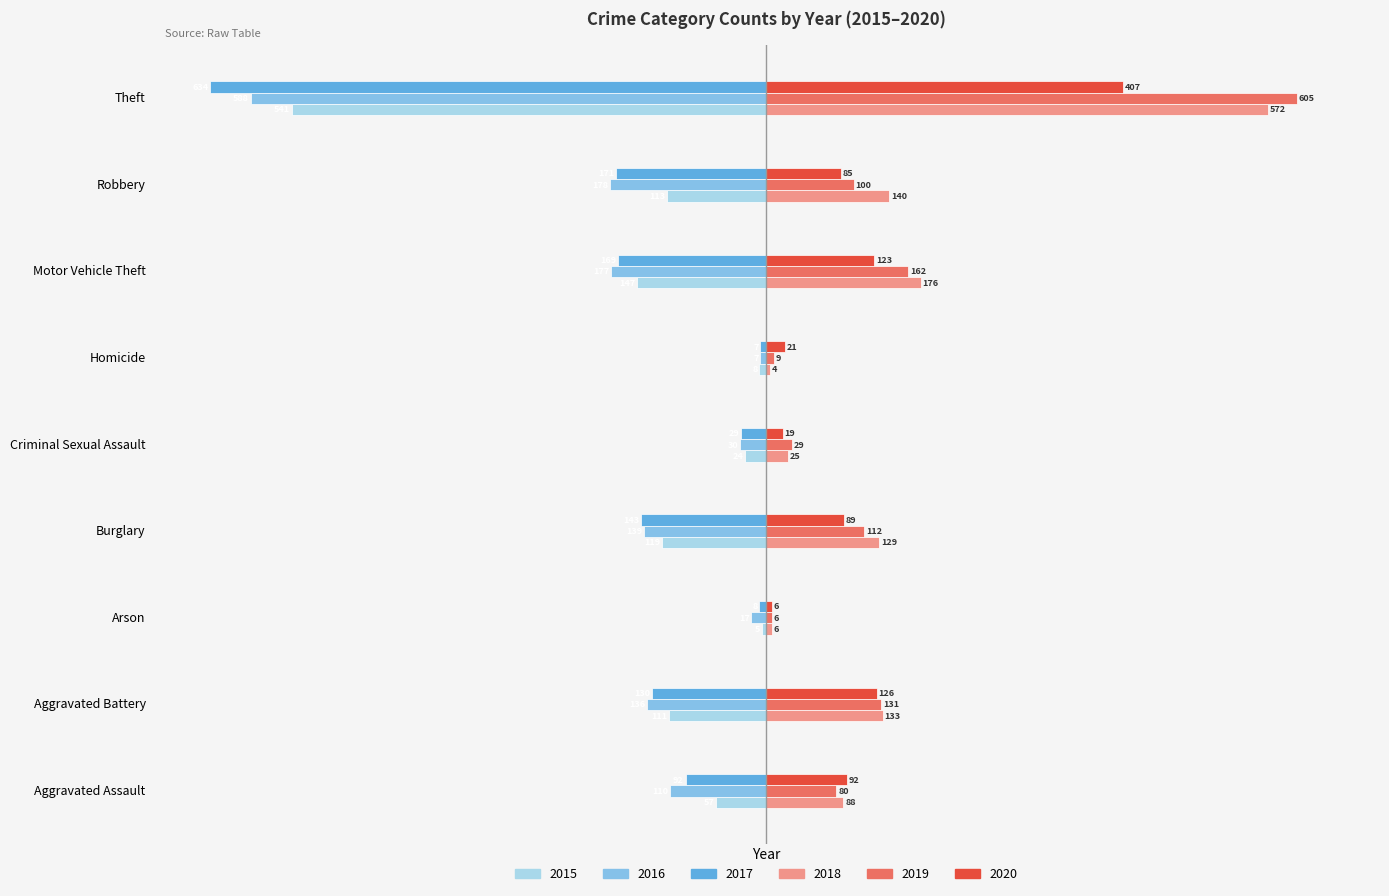

Between Homicide and Theft, which series saw the biggest shift?

2017